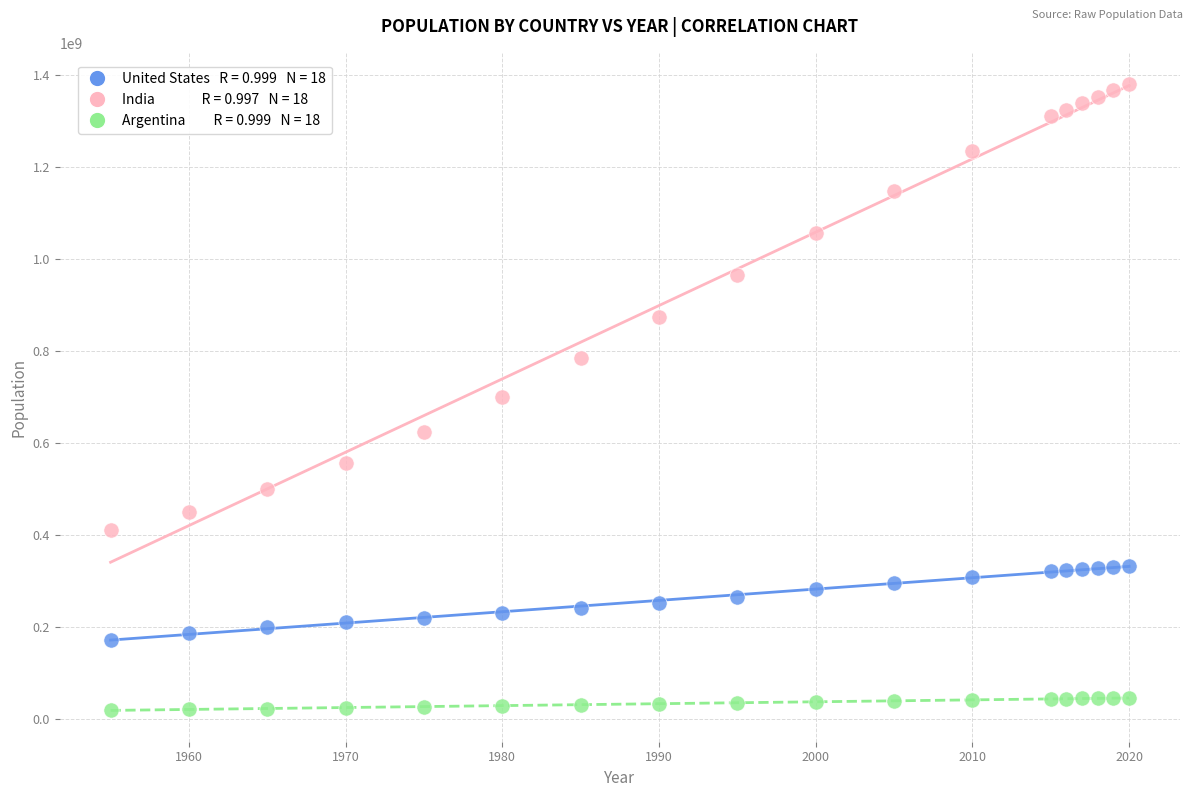

Across all data points, what is the range of Y values (max minus min)?

1361214967